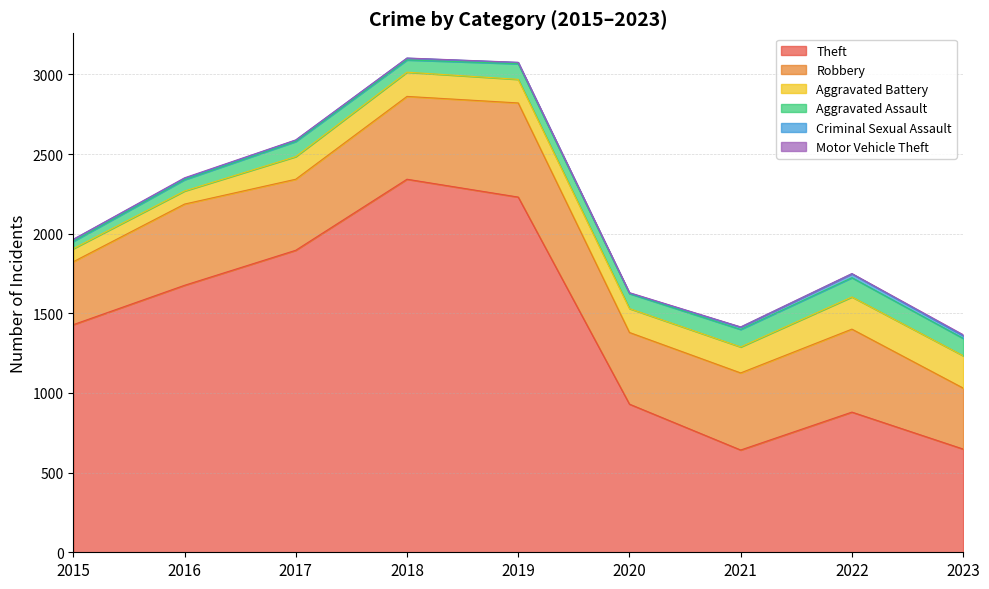

Reading left to right, transcribe all the data shown in this chart.

Theft: 2015=1429	2016=1676	2017=1896	2018=2342	2019=2230	2020=930	2021=642	2022=880	2023=648
Robbery: 2015=395	2016=510	2017=446	2018=520	2019=591	2020=450	2021=484	2022=521	2023=383
Aggravated Battery: 2015=82	2016=82	2017=142	2018=152	2019=148	2020=150	2021=163	2022=202	2023=203
Aggravated Assault: 2015=46	2016=71	2017=95	2018=77	2019=98	2020=94	2021=110	2022=121	2023=109
Criminal Sexual Assault: 2015=12	2016=8	2017=8	2018=11	2019=8	2020=3	2021=14	2022=24	2023=17
Motor Vehicle Theft: 2015=1	2016=4	2017=2	2018=1	2019=1	2020=3	2021=2	2022=2	2023=6